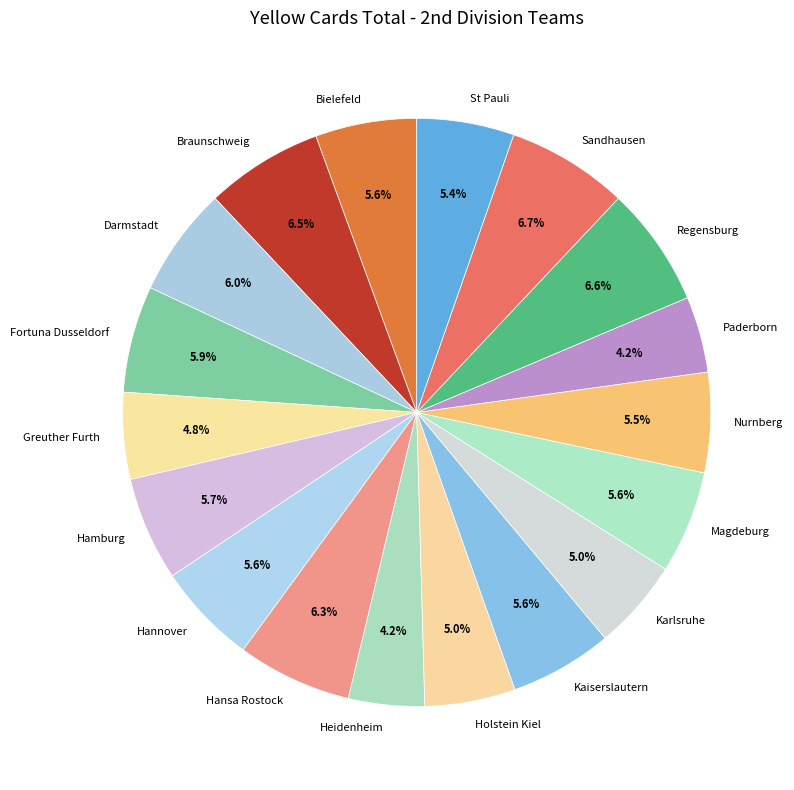

What is the ratio of the value at Fortuna Dusseldorf to the value at Hansa Rostock?

0.9